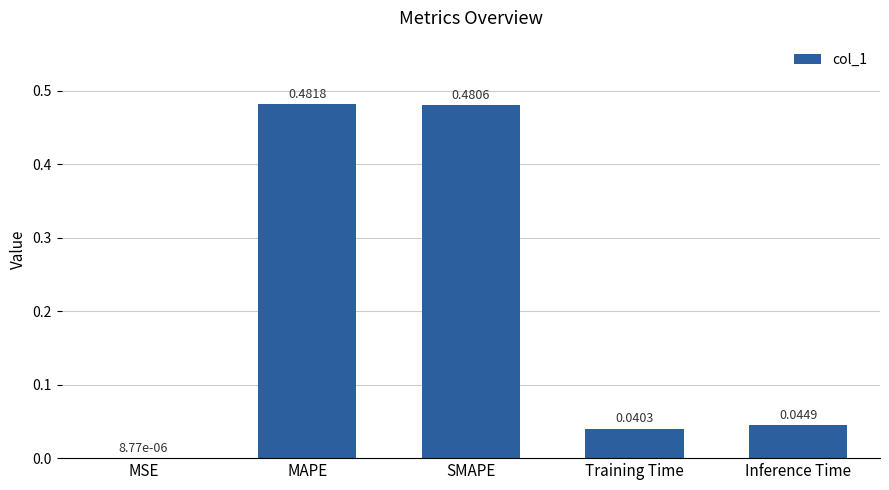

The chart shows a value of 0.3 at MAPE. True or false?

False